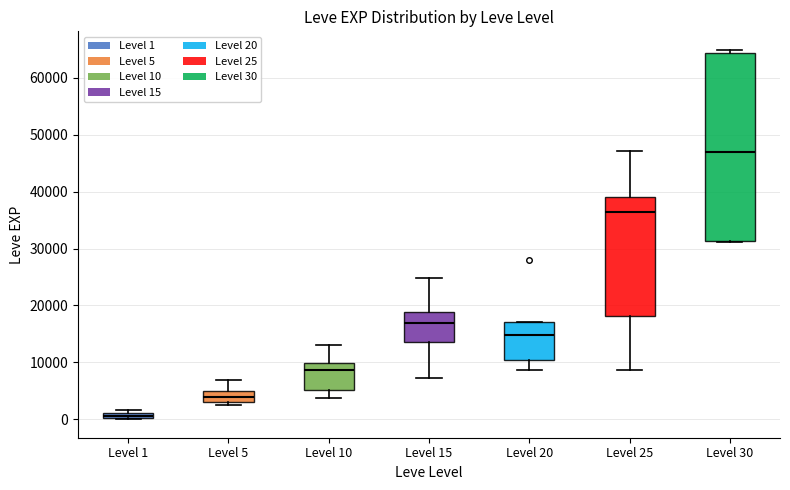

Which box is the tallest, from its lower edge to its upper edge?

Level 30